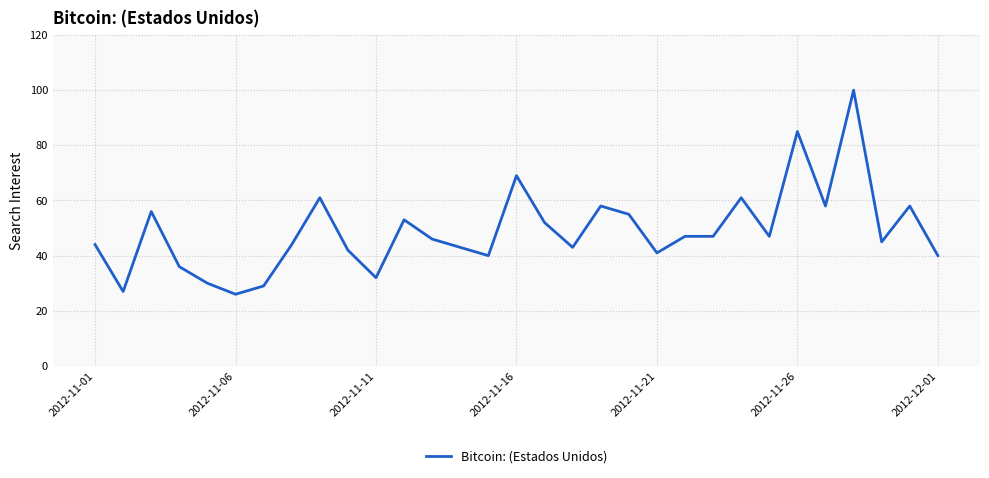

What is the smallest value displayed?

26